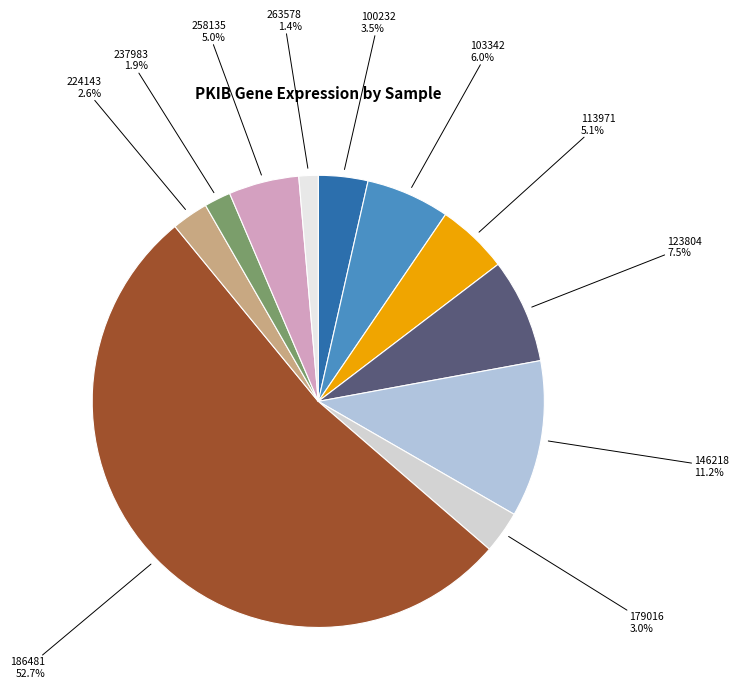

How many slices are in this pie chart?

11